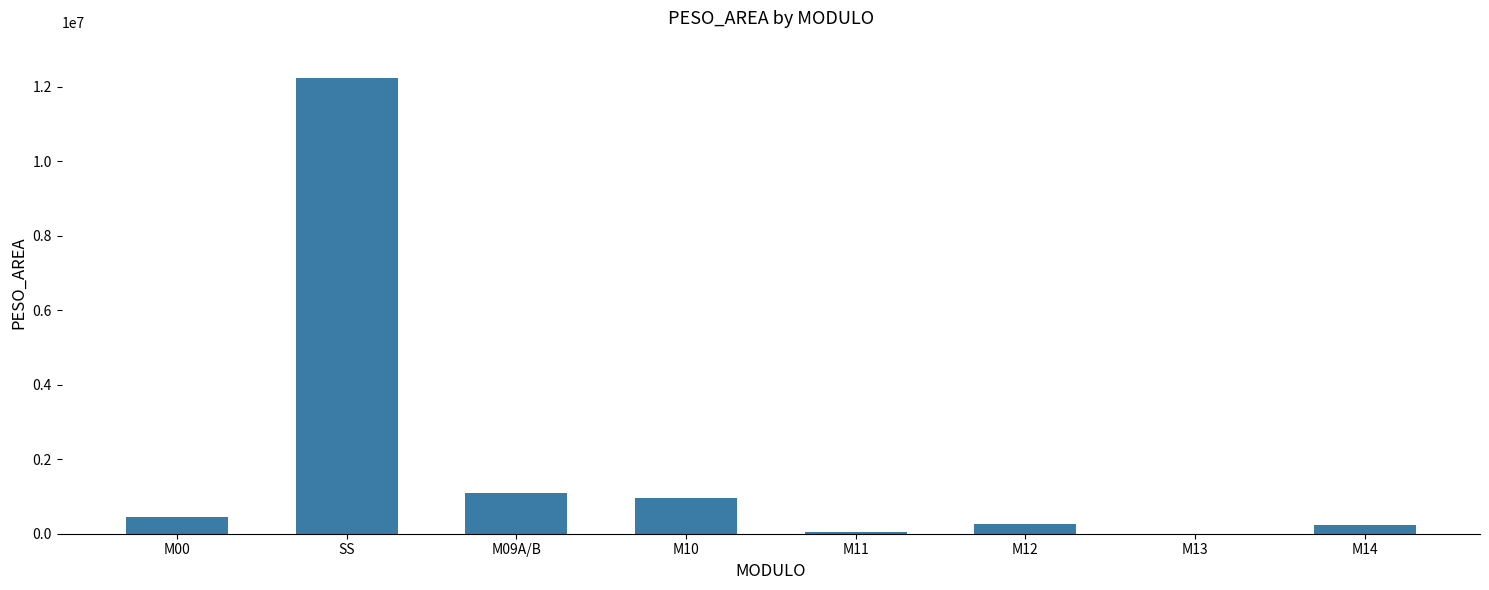

What is the sum of the values at M09A/B and M00?

1550938.9